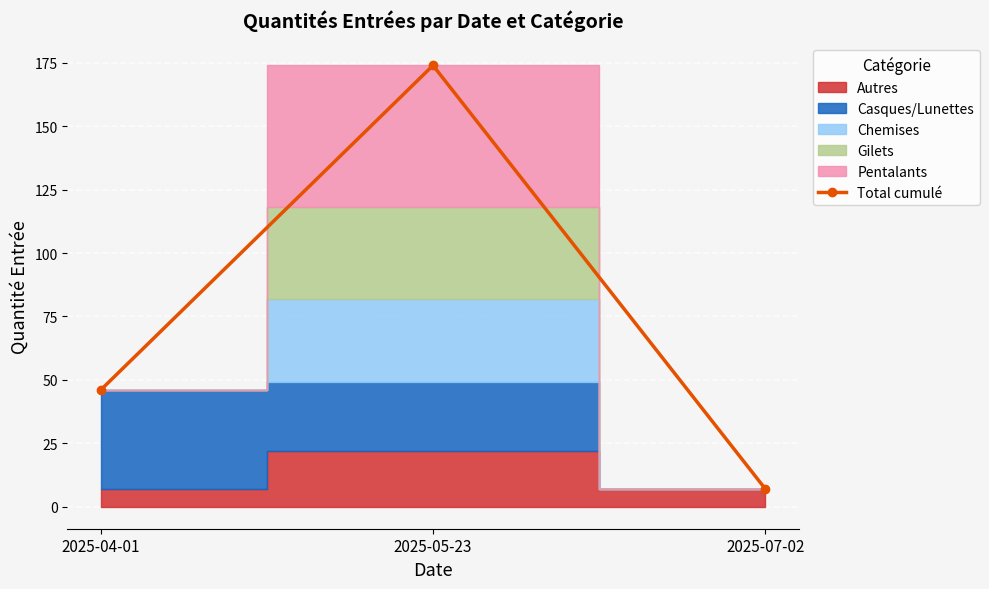

Reading left to right, what are all the values shown in this chart?

46	174	7